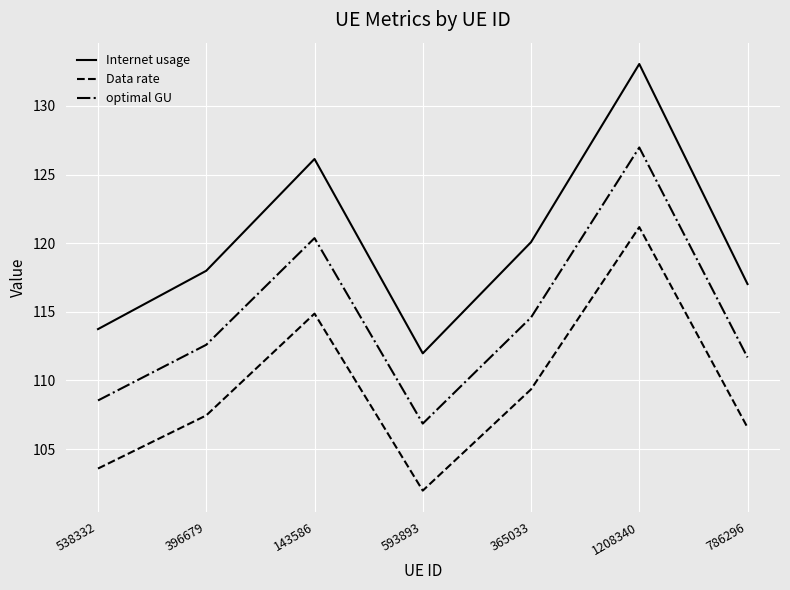

What position from the left is 593893?

4